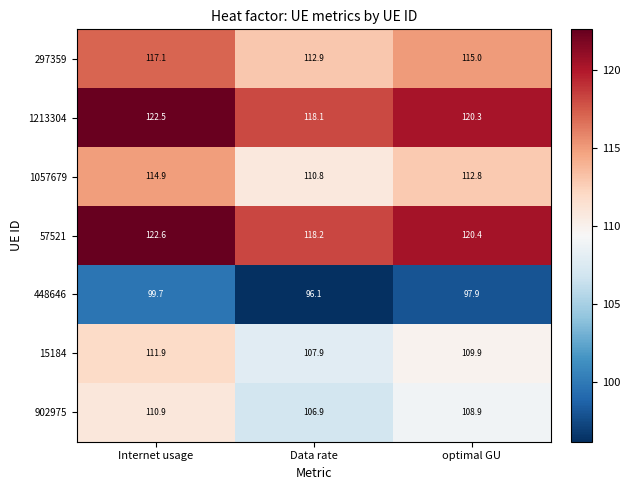

Rank the series at Internet usage from lowest to highest value.

448646, 902975, 15184, 1057679, 297359, 1213304, 57521